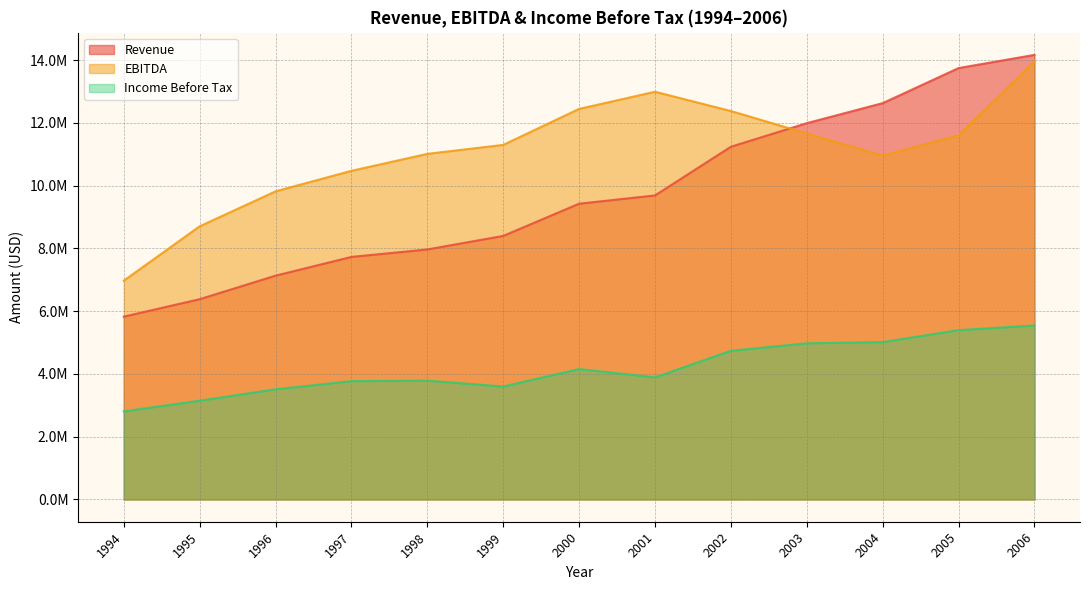

At which category does the chart reach its peak across all series?

2006